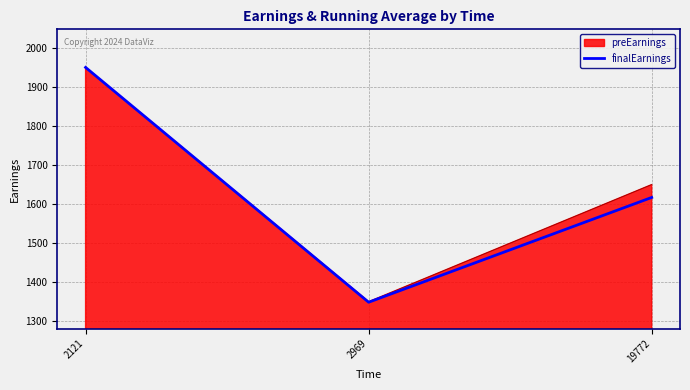

Rank the categories by preEarnings value from lowest to highest.

2969, 19772, 2121